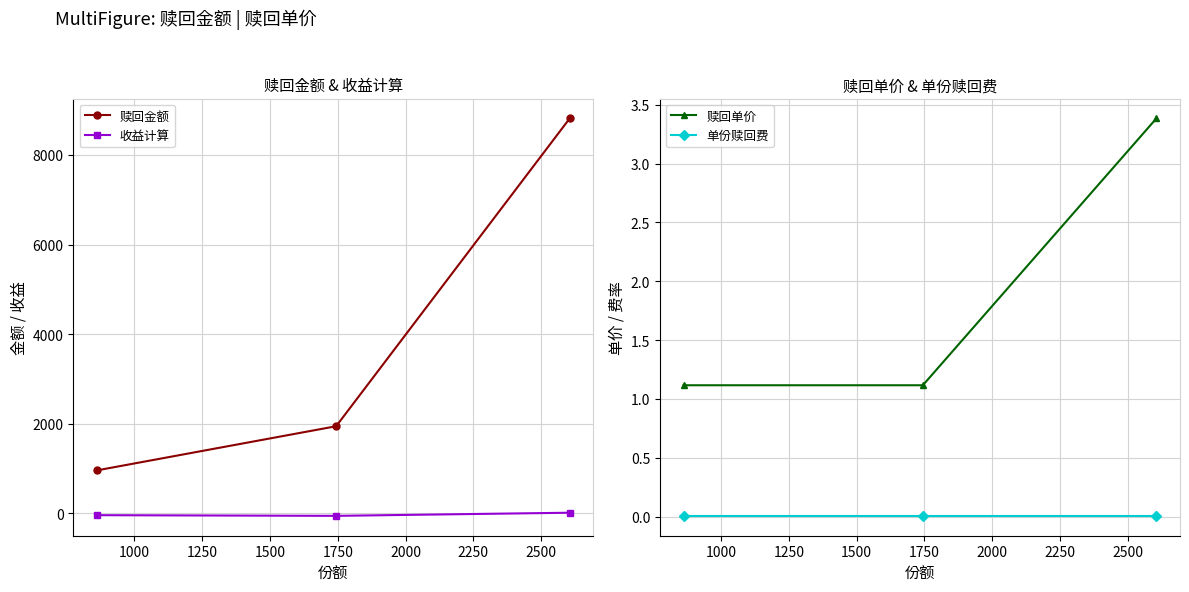

How many values in the 赎回金额 series exceed 1946?

2